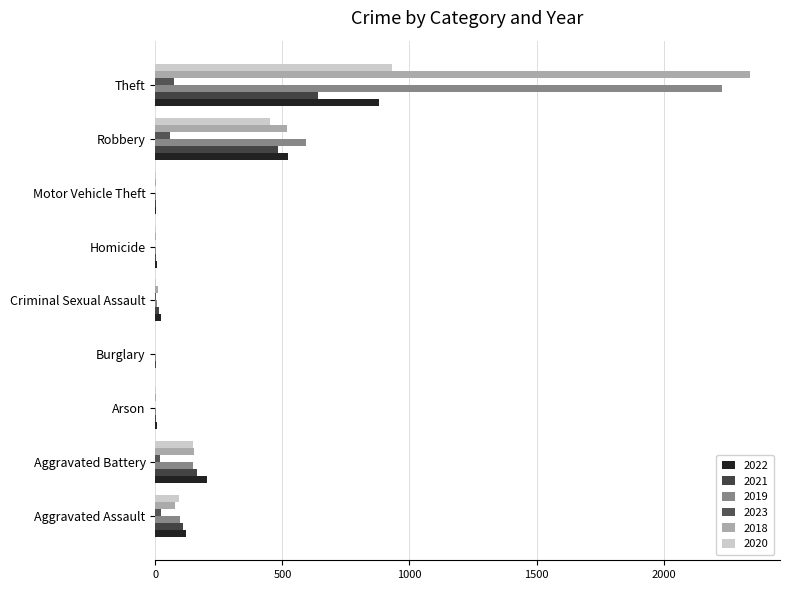

Which series changed the most between Homicide and Theft?

2018